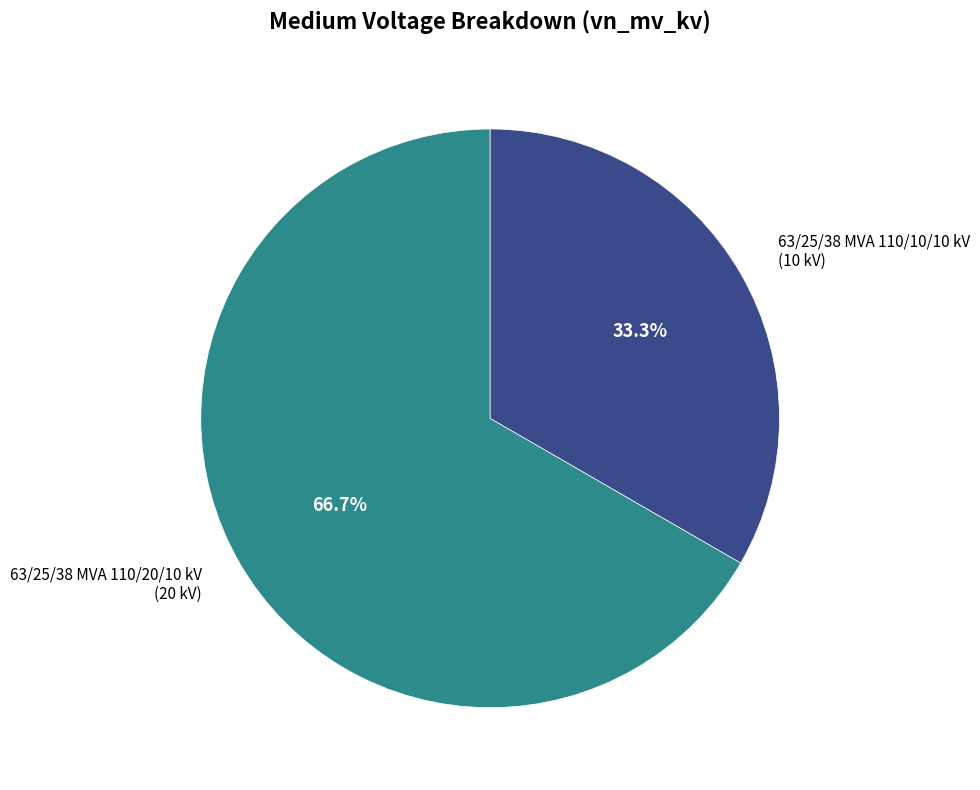

Is there a majority slice in this chart?

Yes